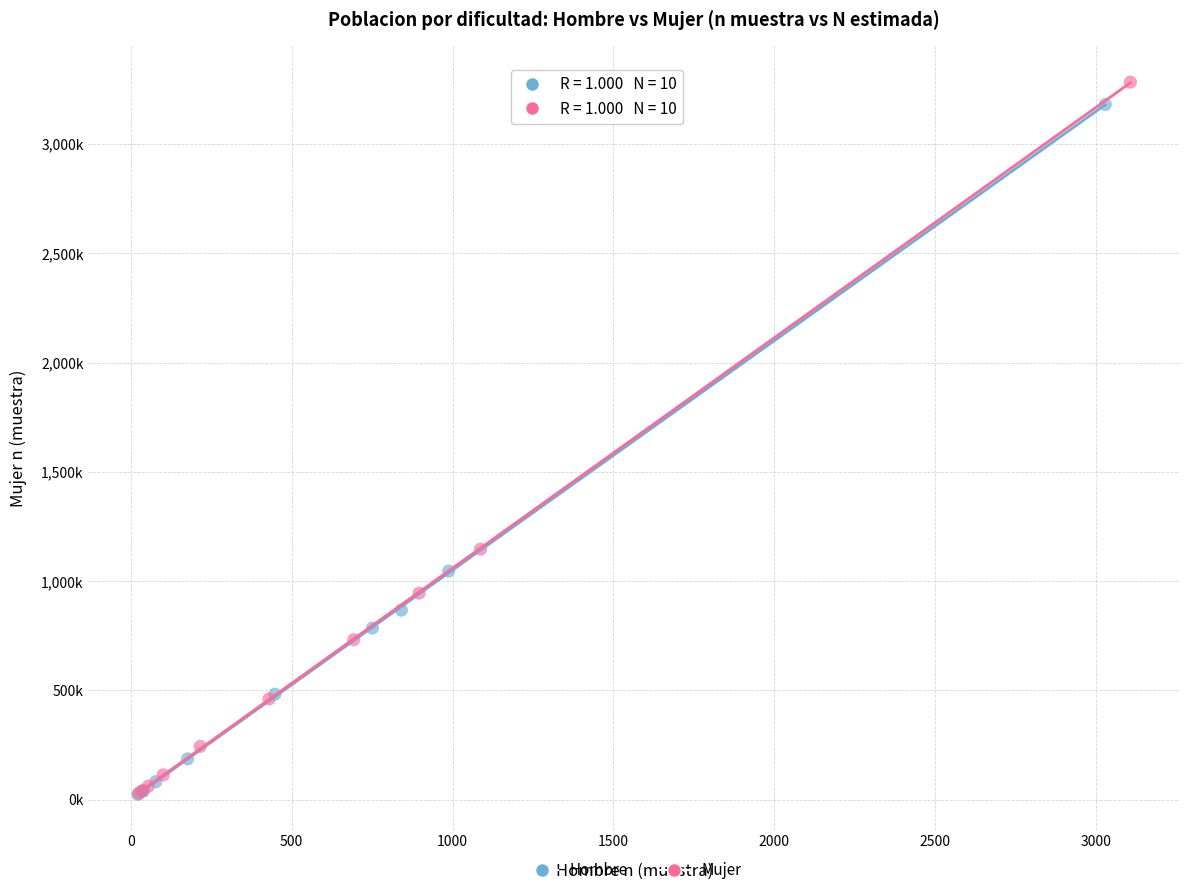

What are all the series names shown in the legend?

Hombre, Mujer